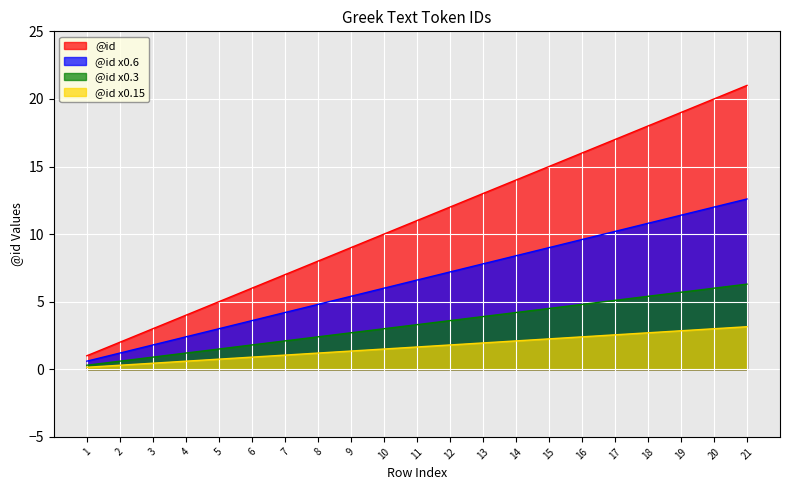

Approximately how many times larger is the value at 2 compared to 13?

0.2